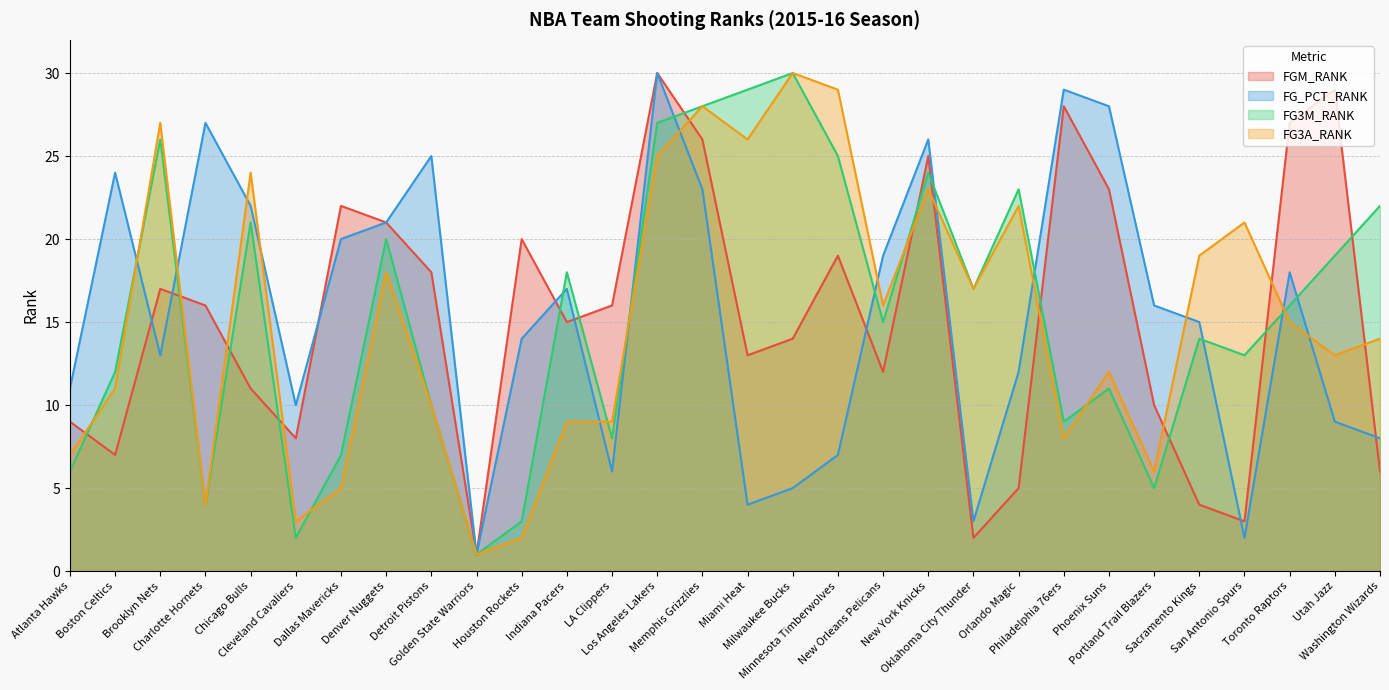

Where is the first local maximum for FGM_RANK?

Brooklyn Nets